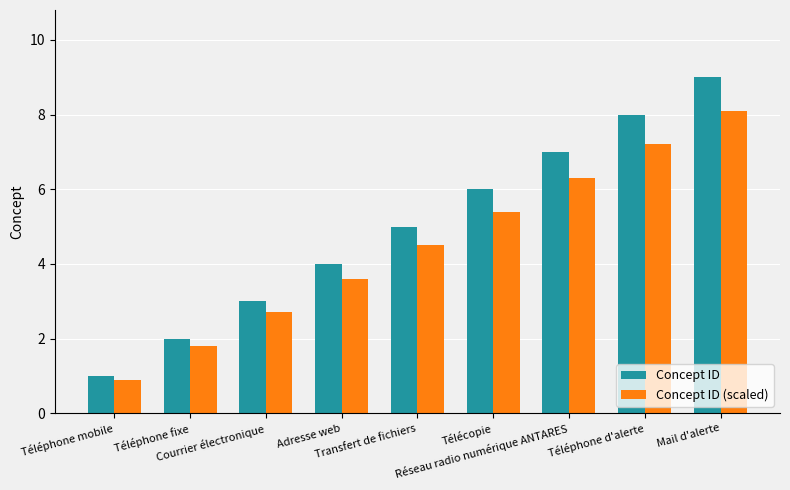

Reading left to right, extract all data points from this chart.

Concept ID: 1.0	2.0	3.0	4.0	5.0	6.0	7.0	8.0	9.0
Concept ID (scaled): 0.9	1.8	2.7	3.6	4.5	5.4	6.3	7.2	8.1